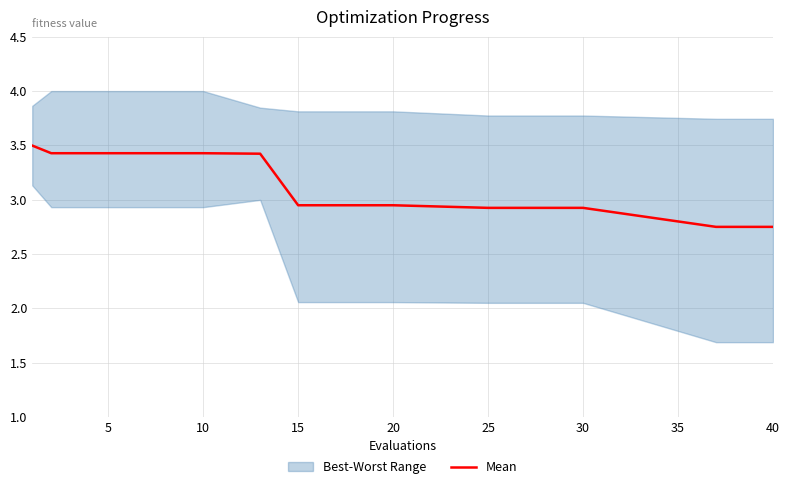

Is it true that Mean equals 4.0 at 30?

False